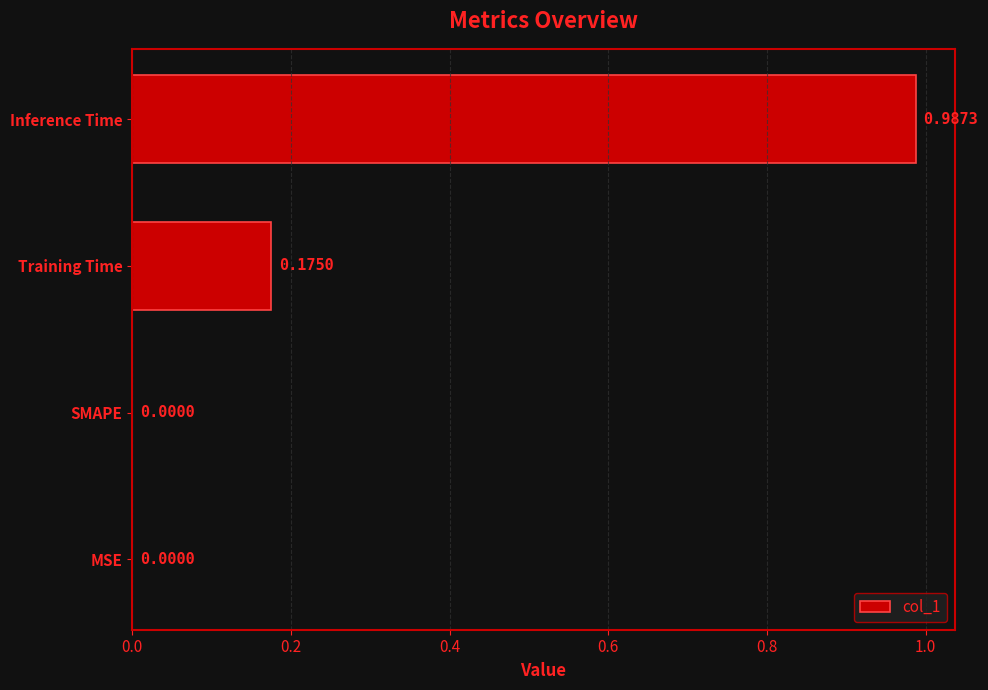

What is the change in value from SMAPE to Training Time?

+0.2